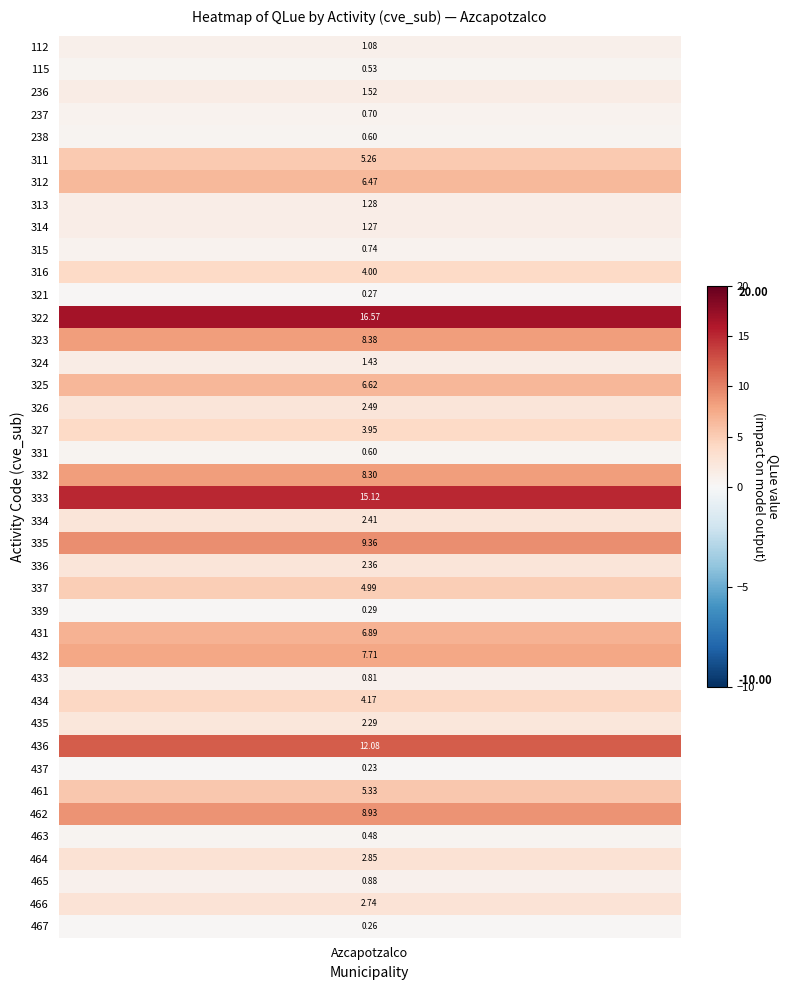

What is the greatest value displayed?

16.6